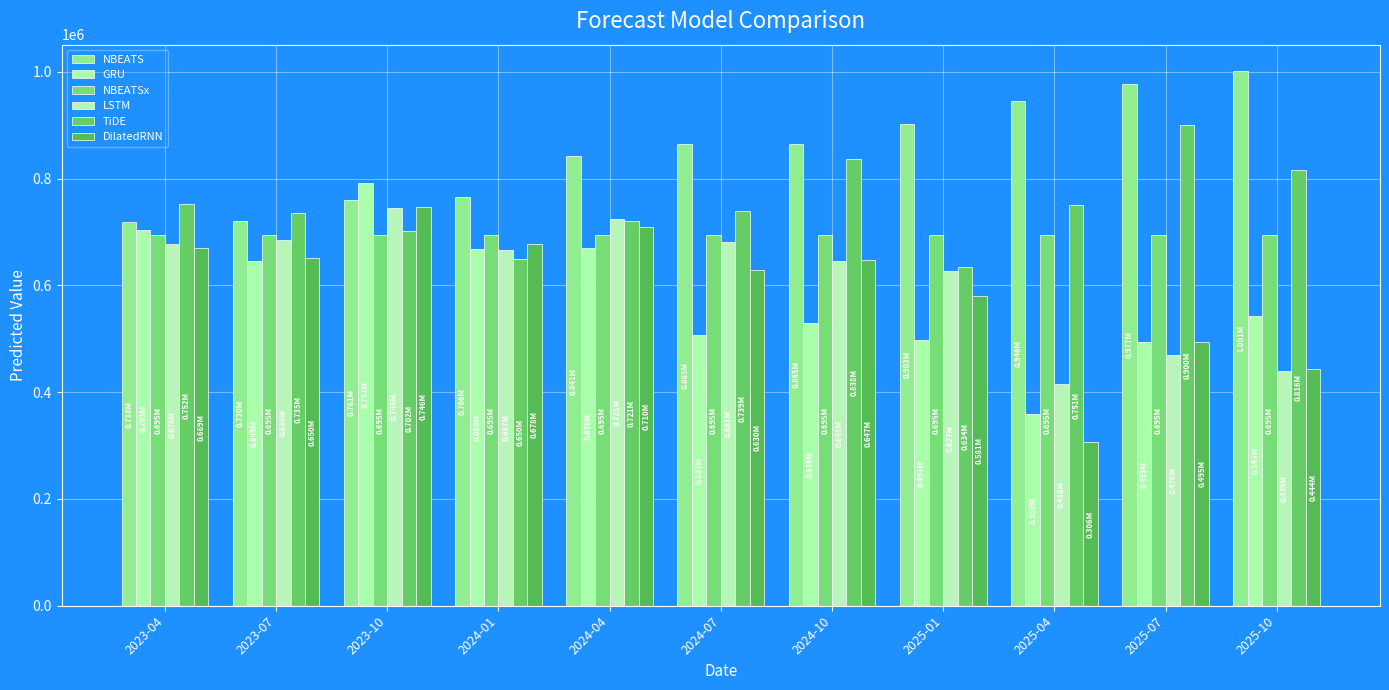

How many bars are there in total?

66